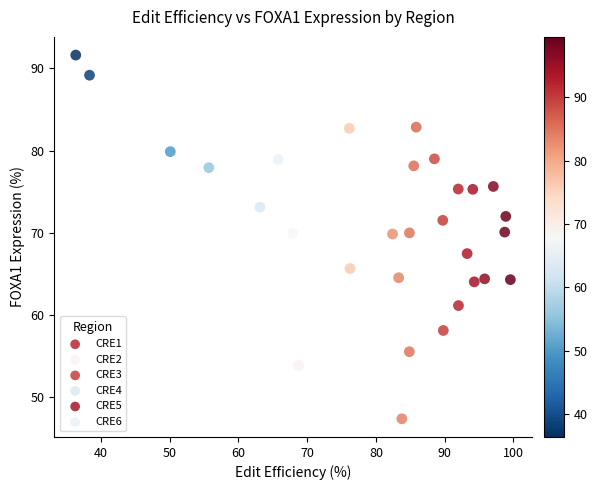

What are all the series names shown in the legend?

CRE1, CRE2, CRE3, CRE4, CRE5, CRE6